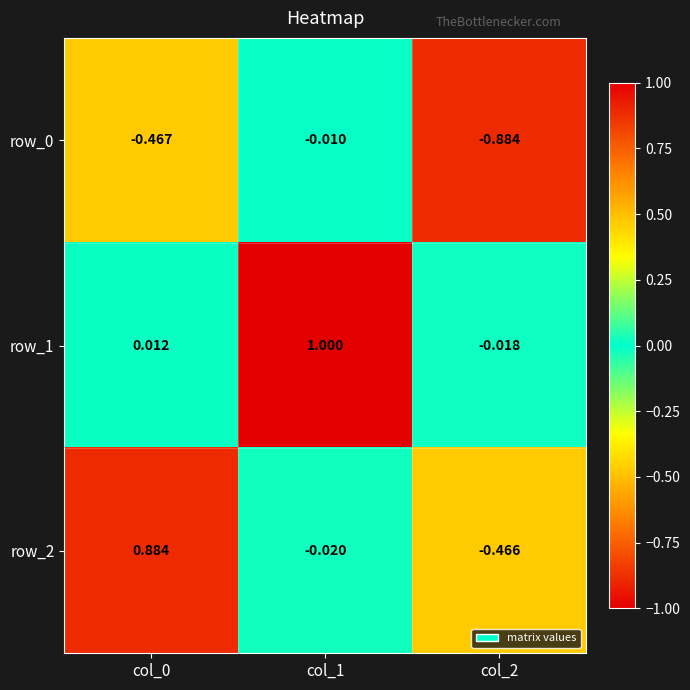

Is the value of row_2 at col_2 greater than the value of row_0 at col_1?

No